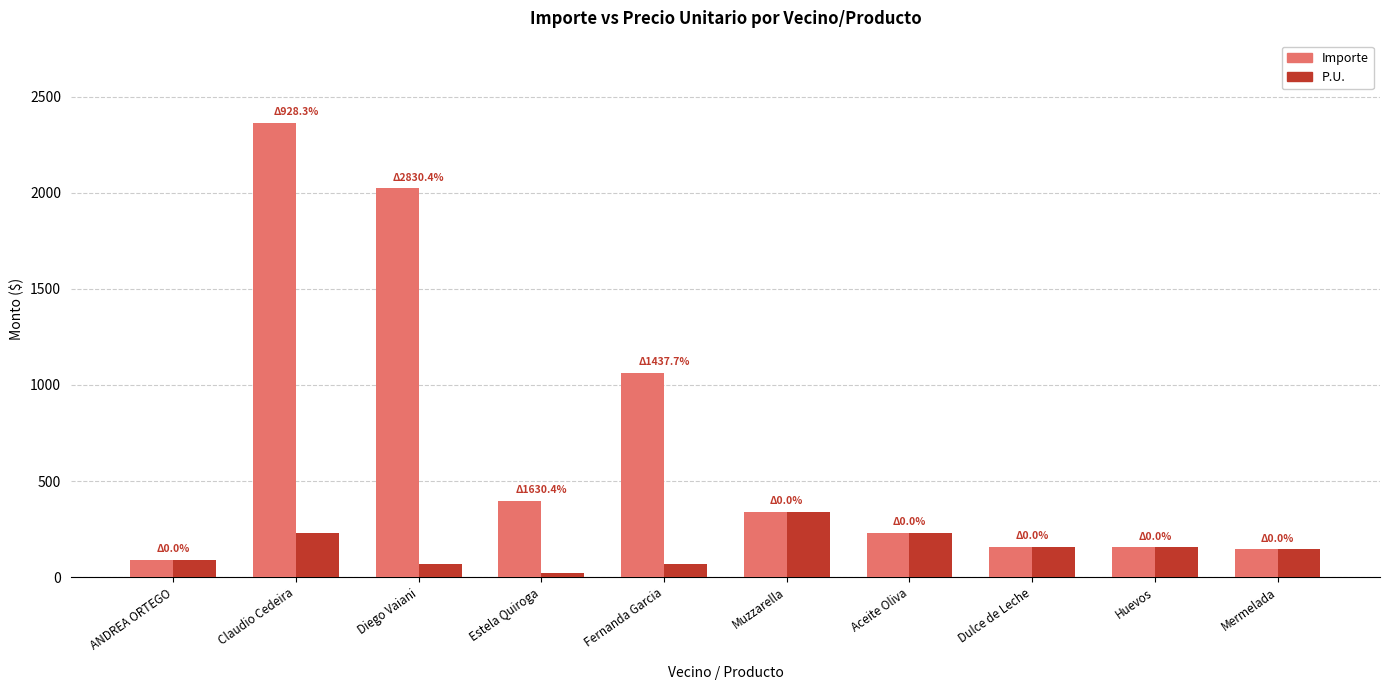

Which series has the widest spread of values?

Importe